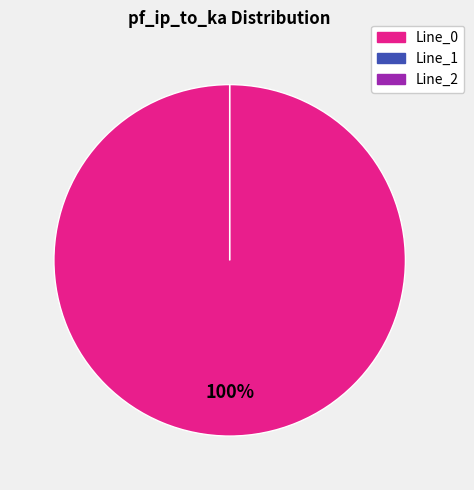

How many slices are in this pie chart?

3